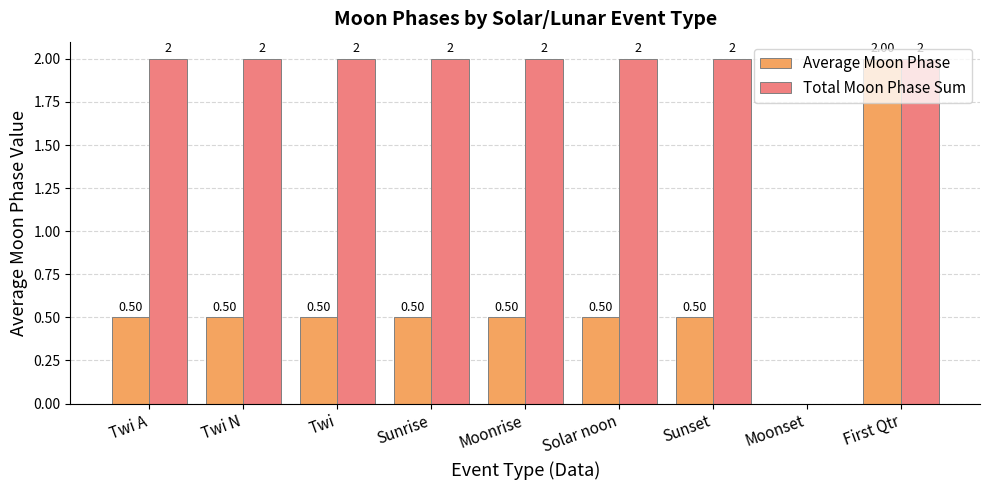

Which series has the largest total across all categories?

Total Moon Phase Sum